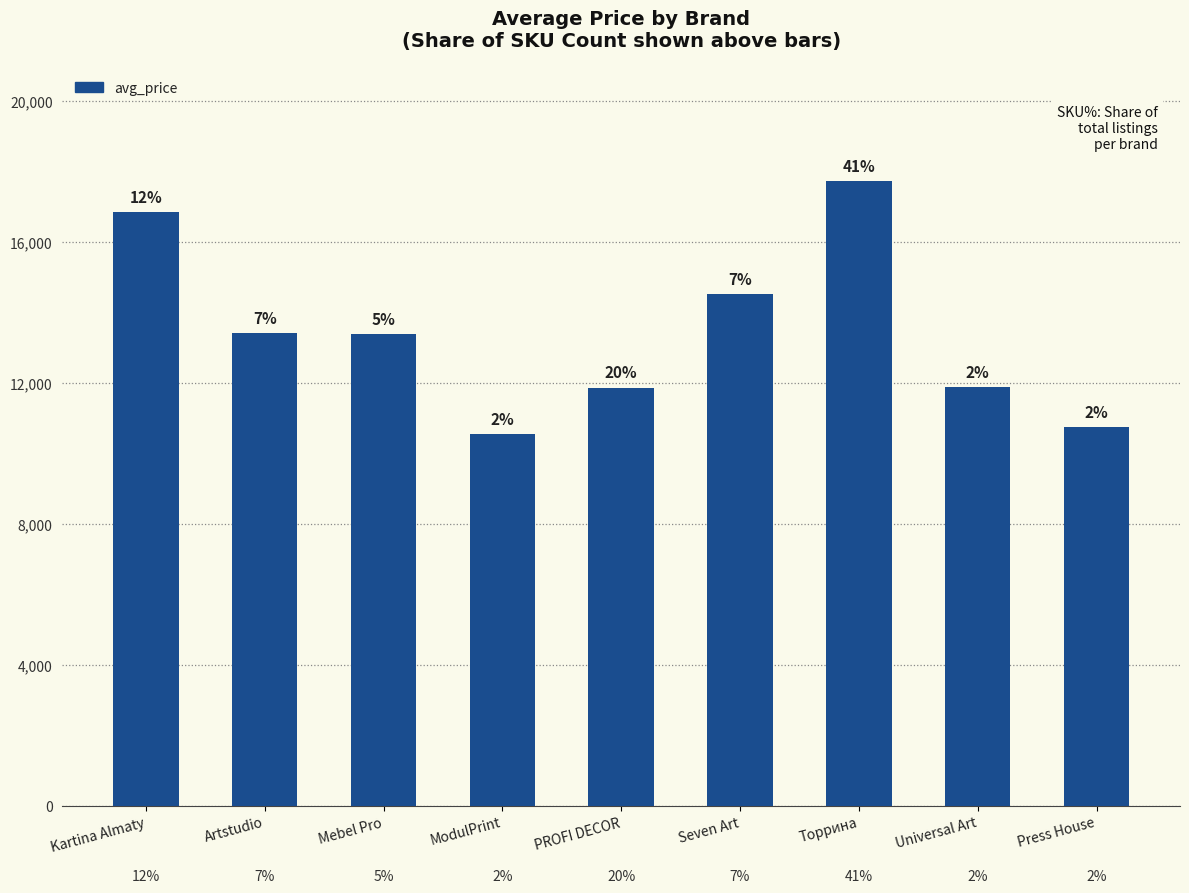

What is the maximum value shown in the chart?

17743